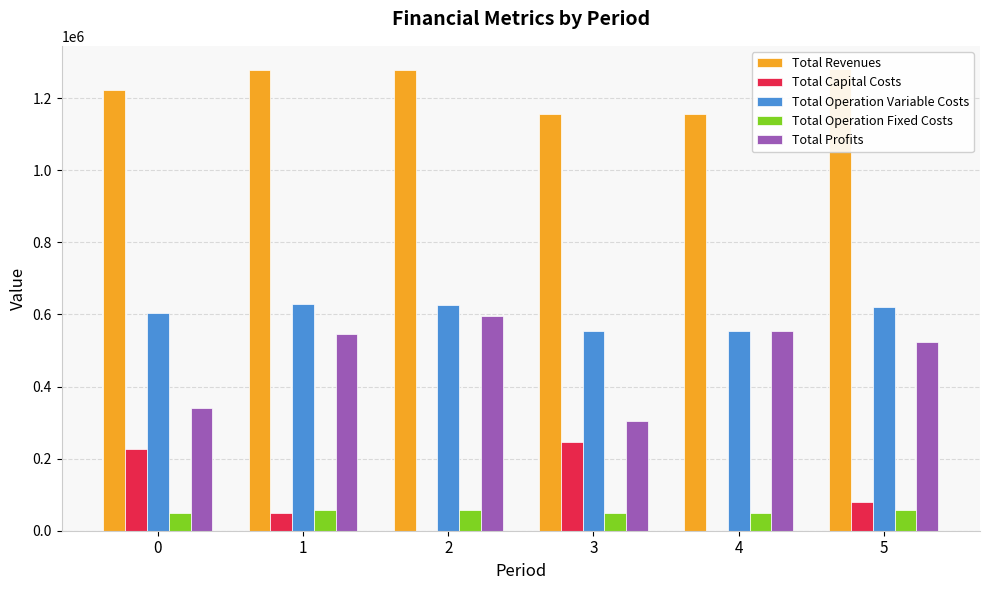

Which has a higher value, 2 or 5?

5